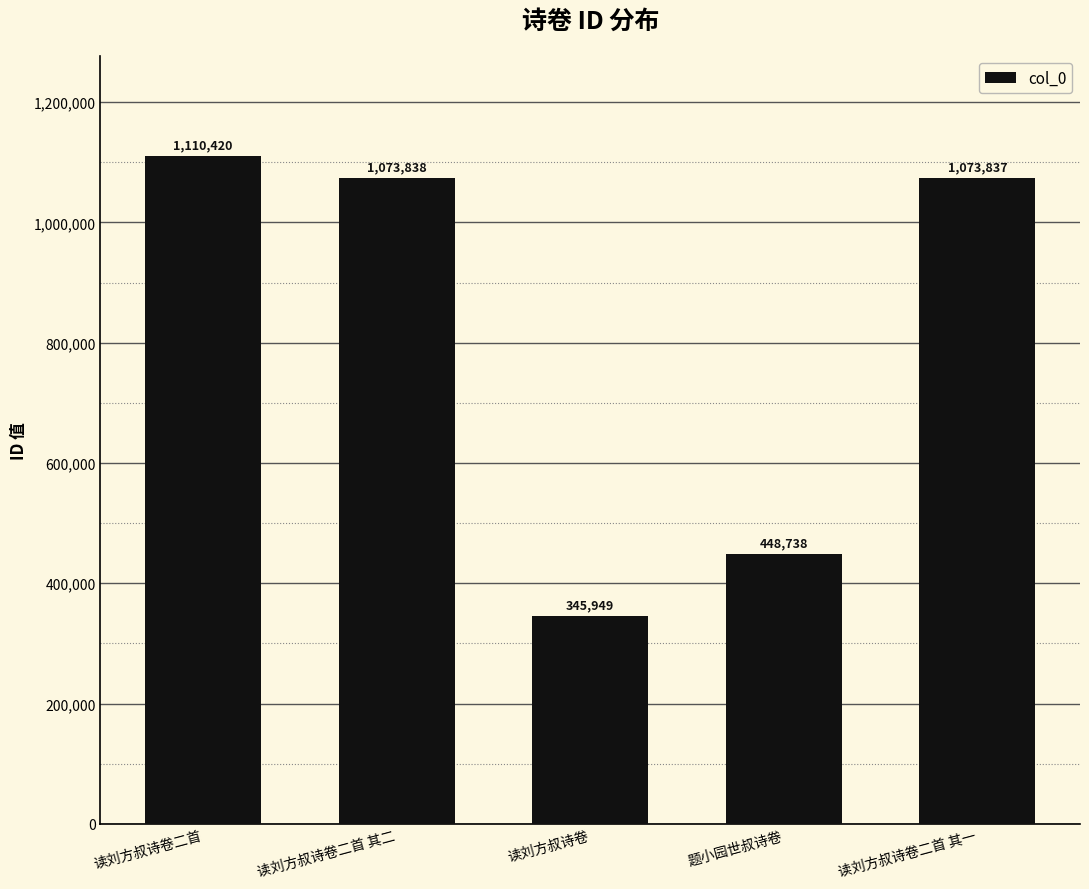

At which label does the data first exceed 1073837?

读刘方叔诗卷二首